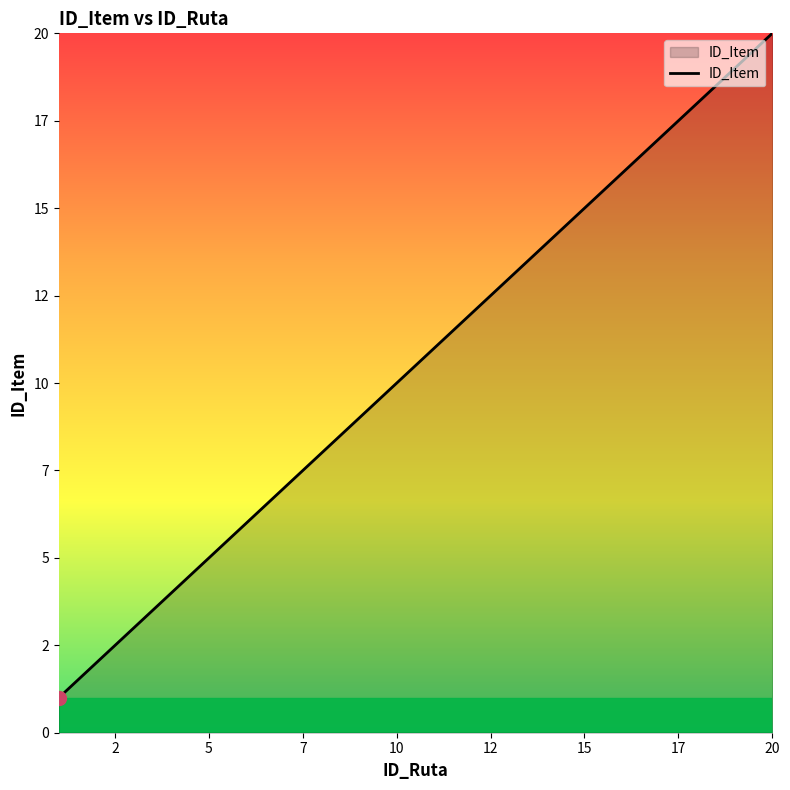

Does the chart have visible grid lines?

No